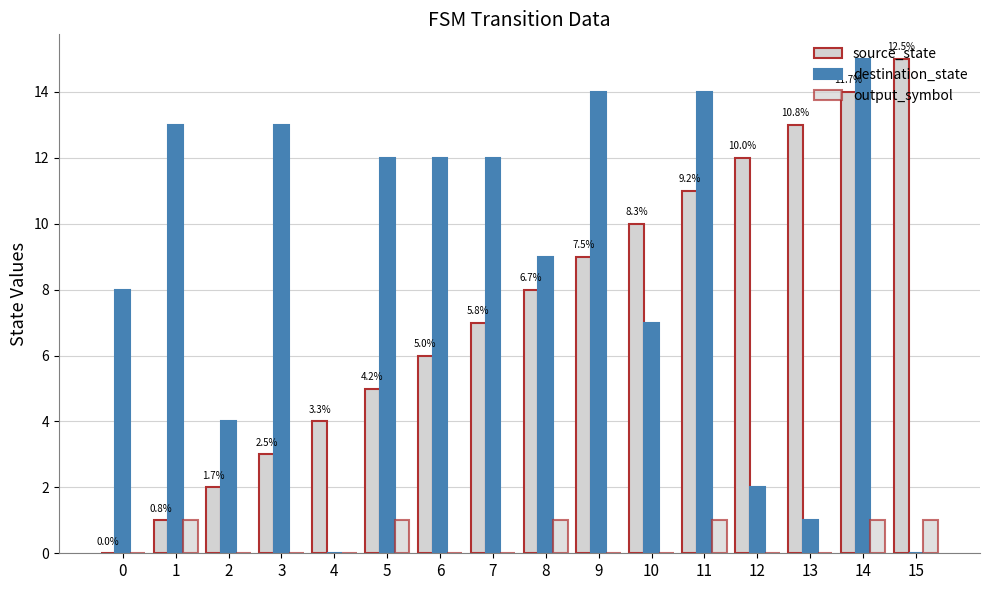

What is the sum of all output_symbol values?

6